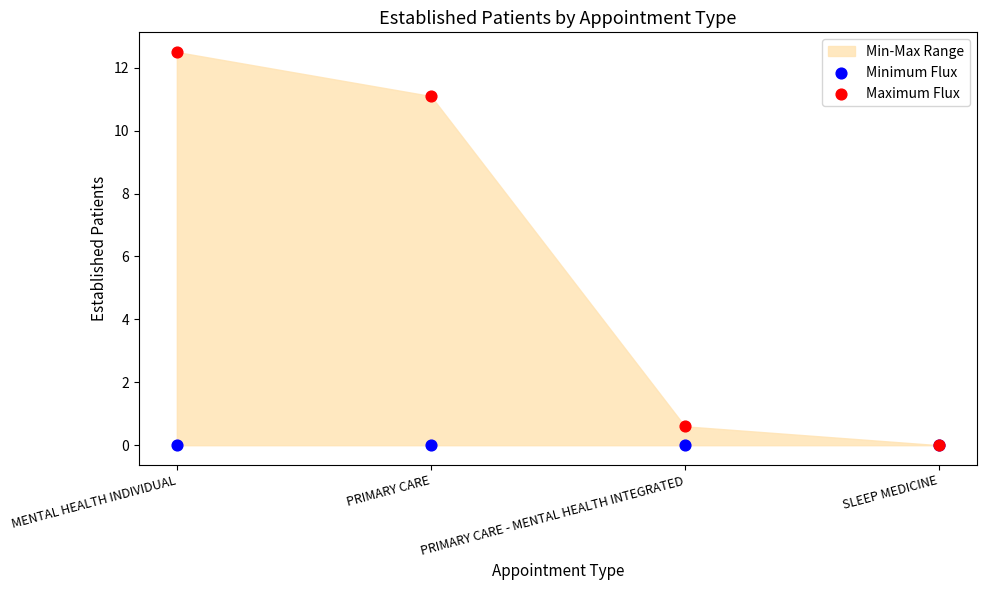

In the Maximum Flux series, what Y value is closest to 6?

11.1